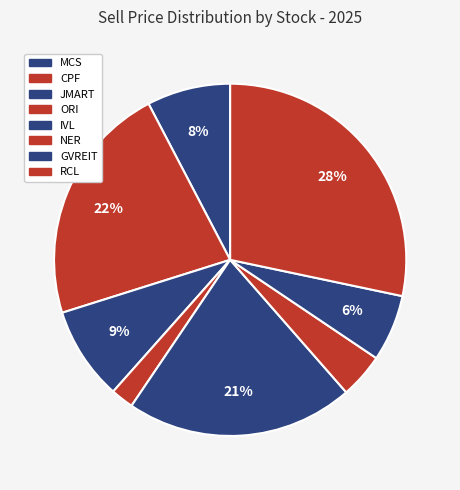

Is it true that RCL is 43% of the pie?

False